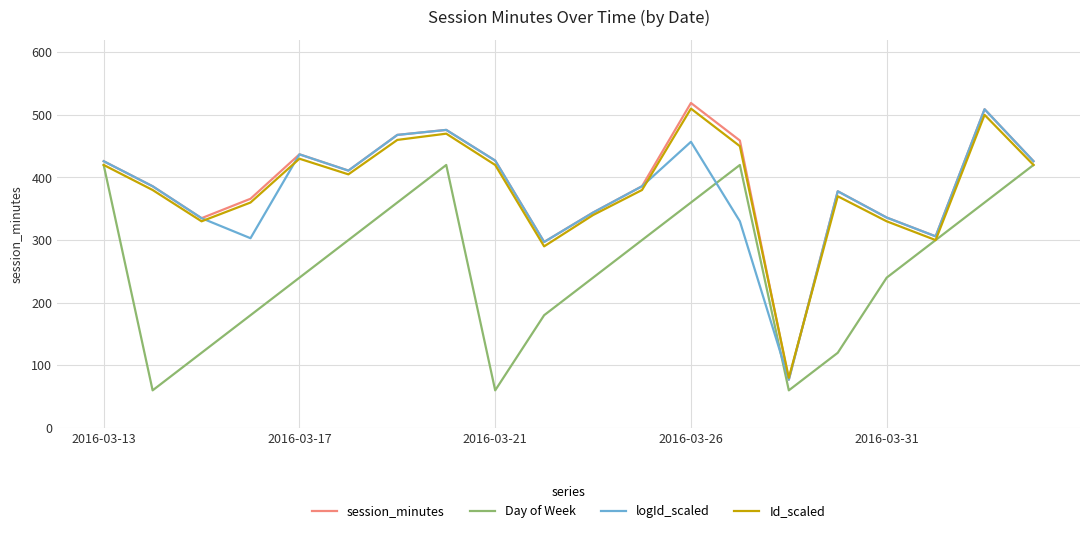

What is the highest value of the session_minutes series?

519